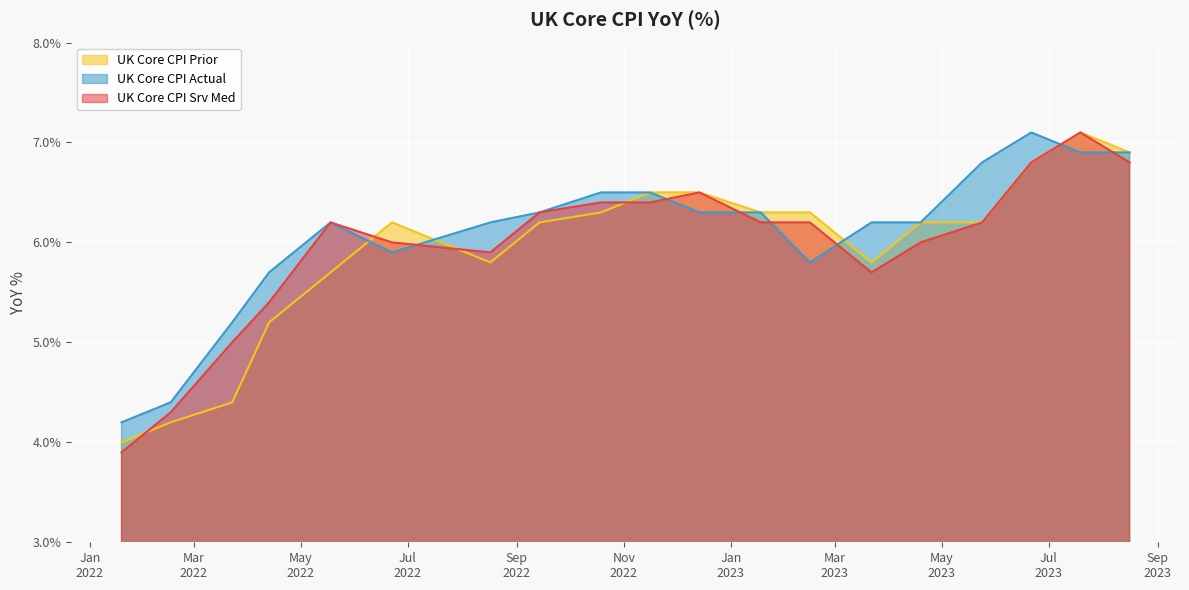

Between 2023-03-22 and 2023-08-16, which series saw the biggest shift?

UK_Core_CPI_YoY_Prior